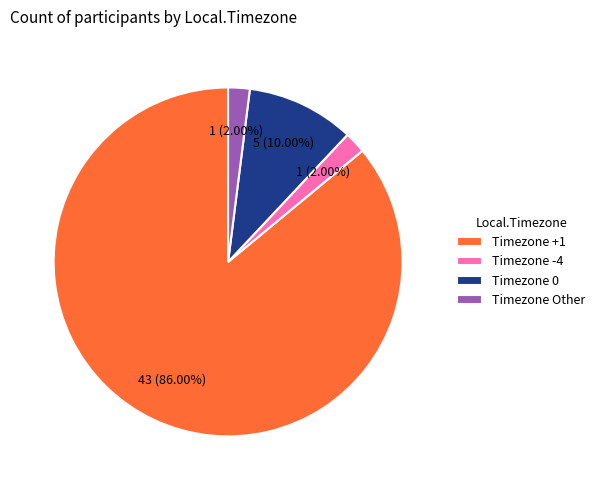

Which has a higher value, Timezone 0 or Timezone +1?

Timezone +1